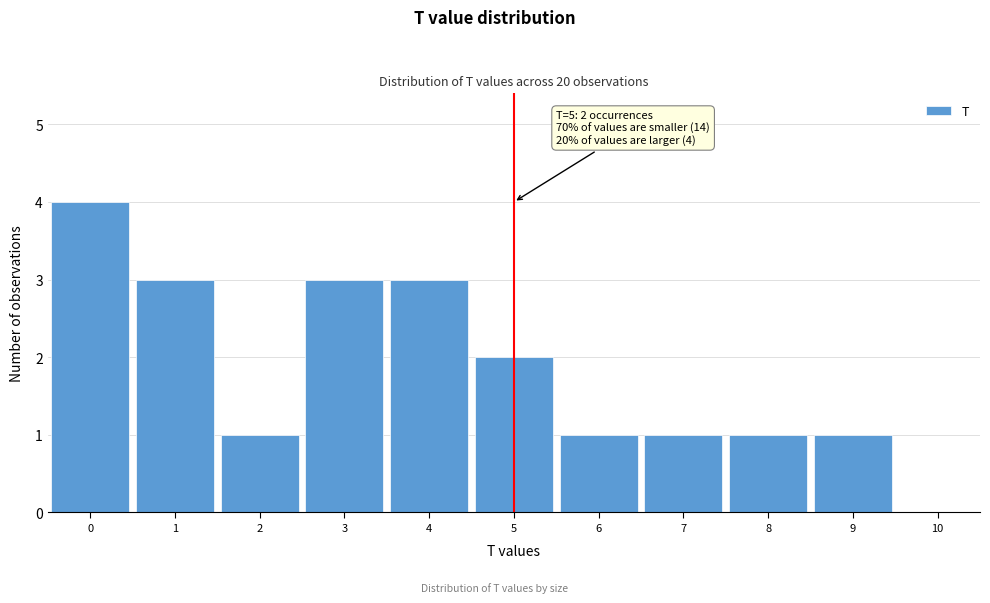

Over which range of the x-axis is the bar tallest?

-0.5 to 0.5